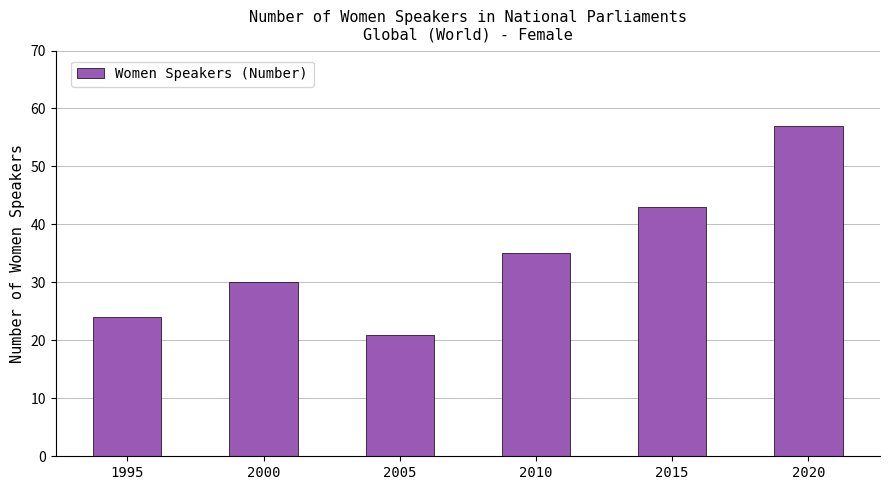

Approximately how many times larger is the value at 2015 compared to 2020?

0.8